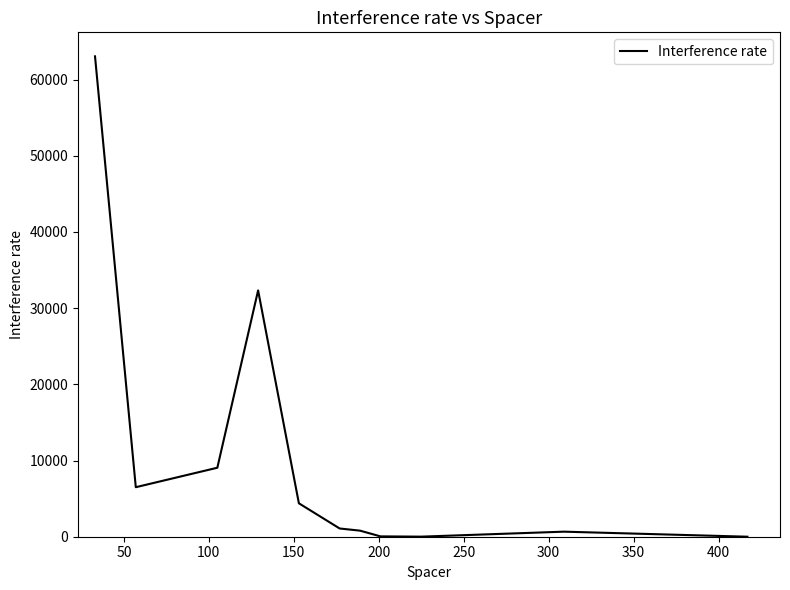

What is the greatest value displayed?

63055.6